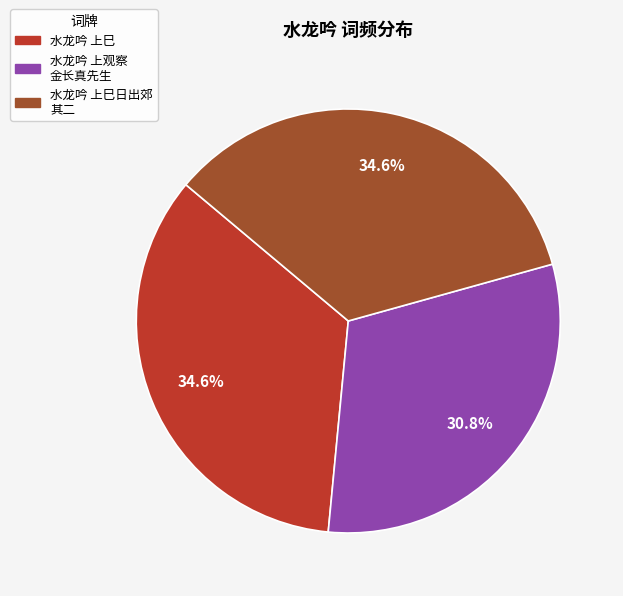

To the nearest percent, what is the average slice percentage?

33%